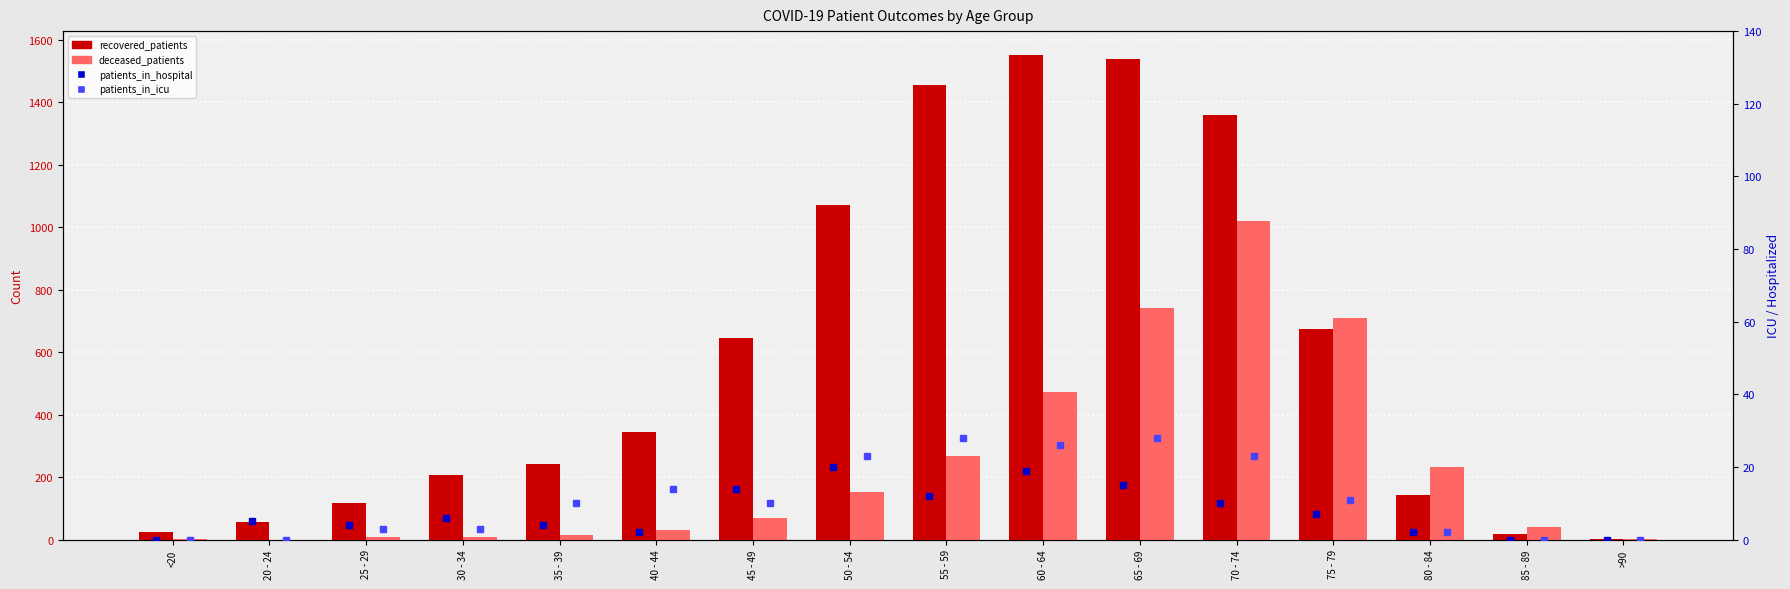

At which label is patients_in_icu closest to 14?

40 - 44